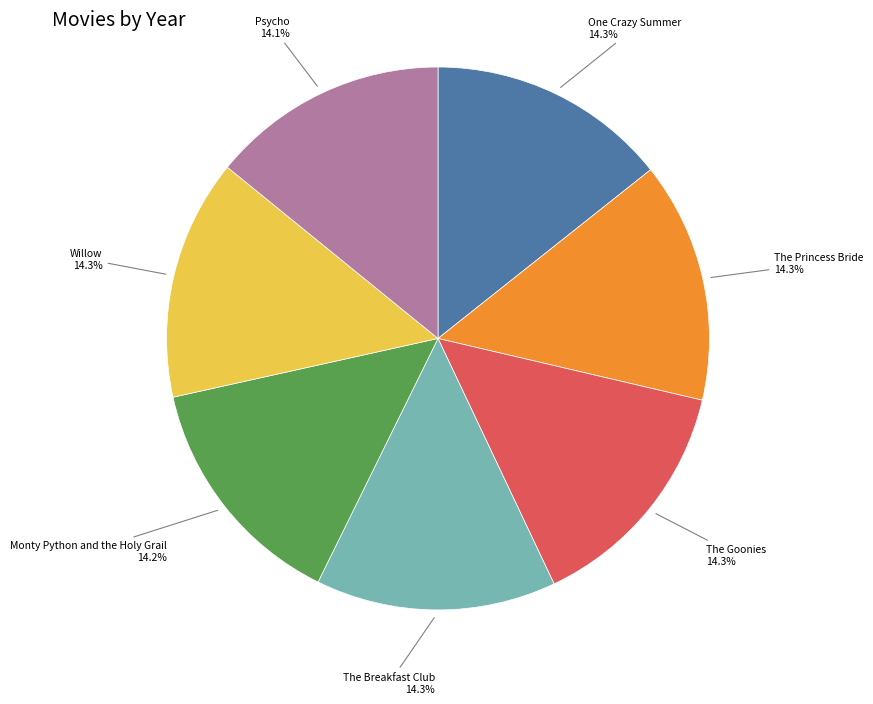

Count the number of slices in the pie.

7